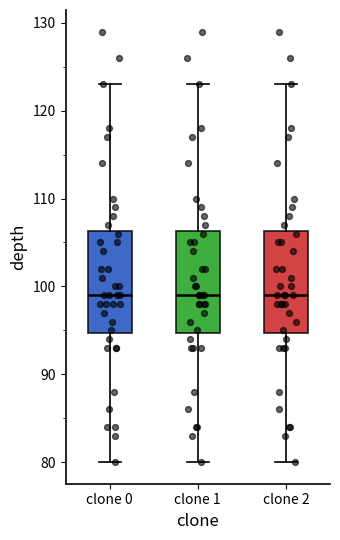

Reading left to right, transcribe this box plot: for each box, give where its median line is, the range the box spans, and where its two whiskers end, as read against the y-axis. The values are not printed on the chart, so give them approximately, as read against the axis.

clone 0: median 99, box 95 to 106, whiskers 80 to 123
clone 1: median 99, box 95 to 106, whiskers 80 to 123
clone 2: median 99, box 95 to 106, whiskers 80 to 123